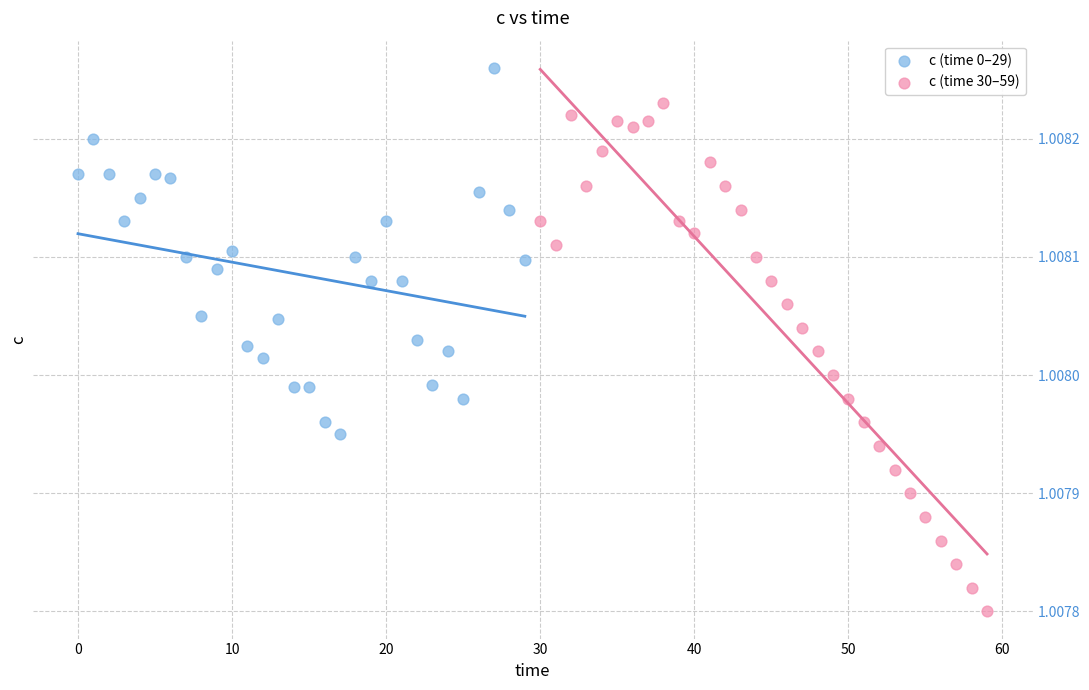

Which series reaches the maximum Y coordinate?

c (time 0–29)